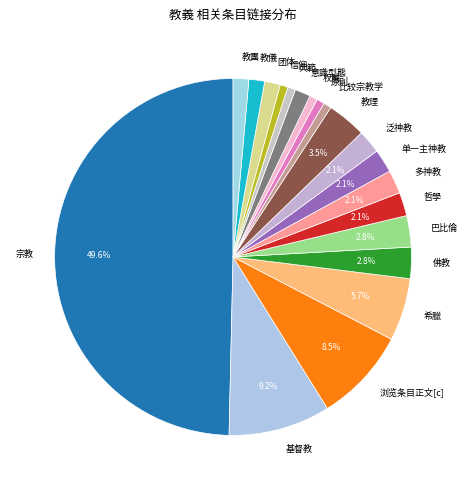

What is the largest slice in the pie chart?

宗教